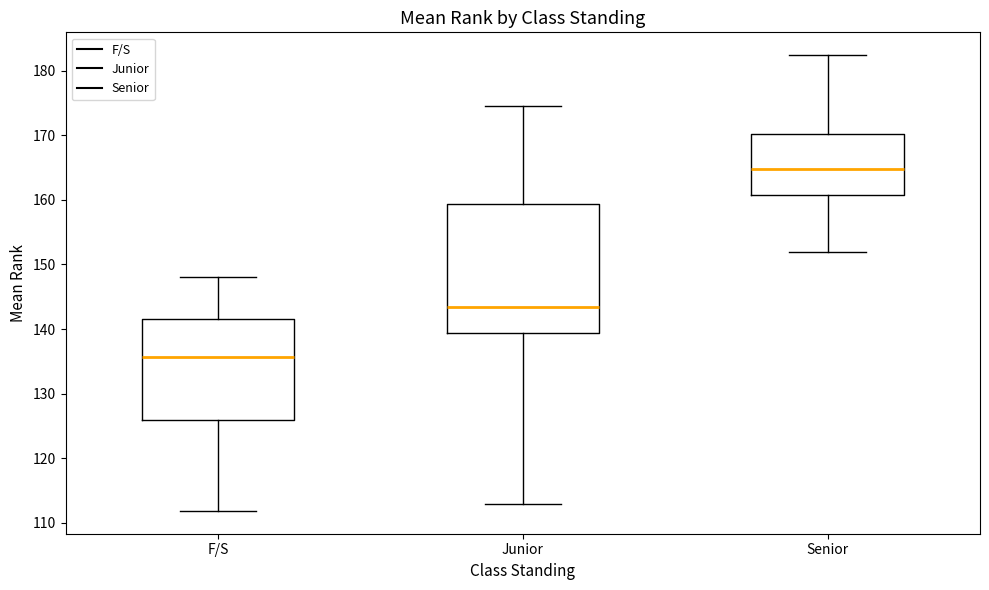

Reading left to right, read every box against the y-axis: the position of its median line, the range the box covers, and the ends of its whiskers. The values are not printed on the chart, so give them approximately, as read against the axis.

F/S: median 136, box 126 to 142, whiskers 112 to 148
Junior: median 143, box 139 to 159, whiskers 113 to 175
Senior: median 165, box 161 to 170, whiskers 152 to 182